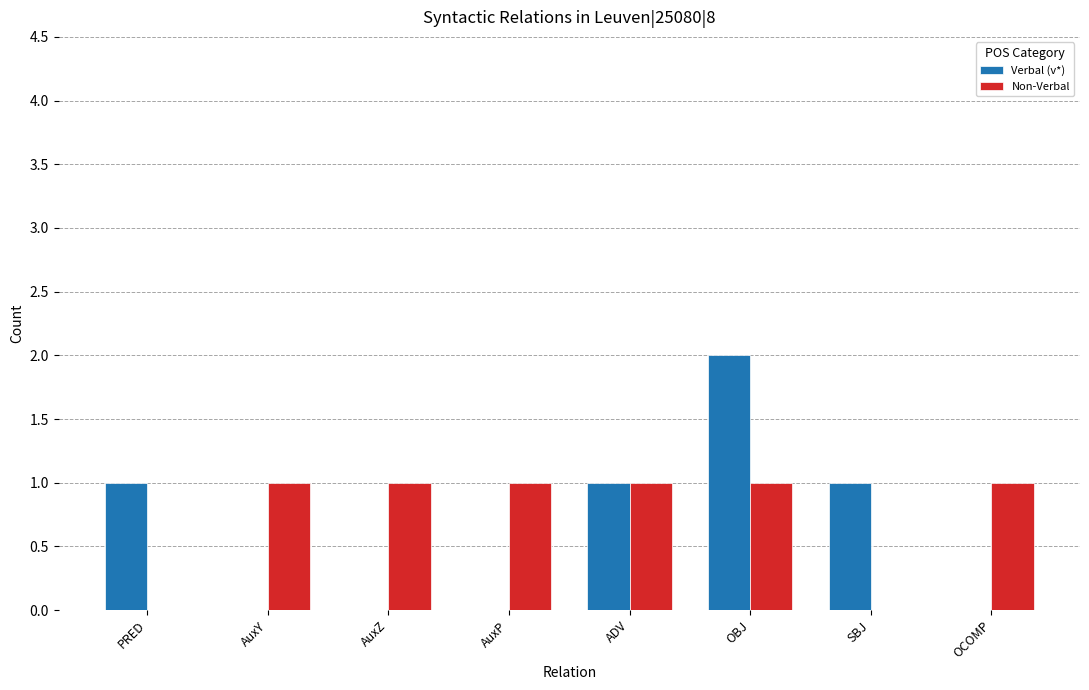

True or false: Non-Verbal has a value of 1 at ADV.

True